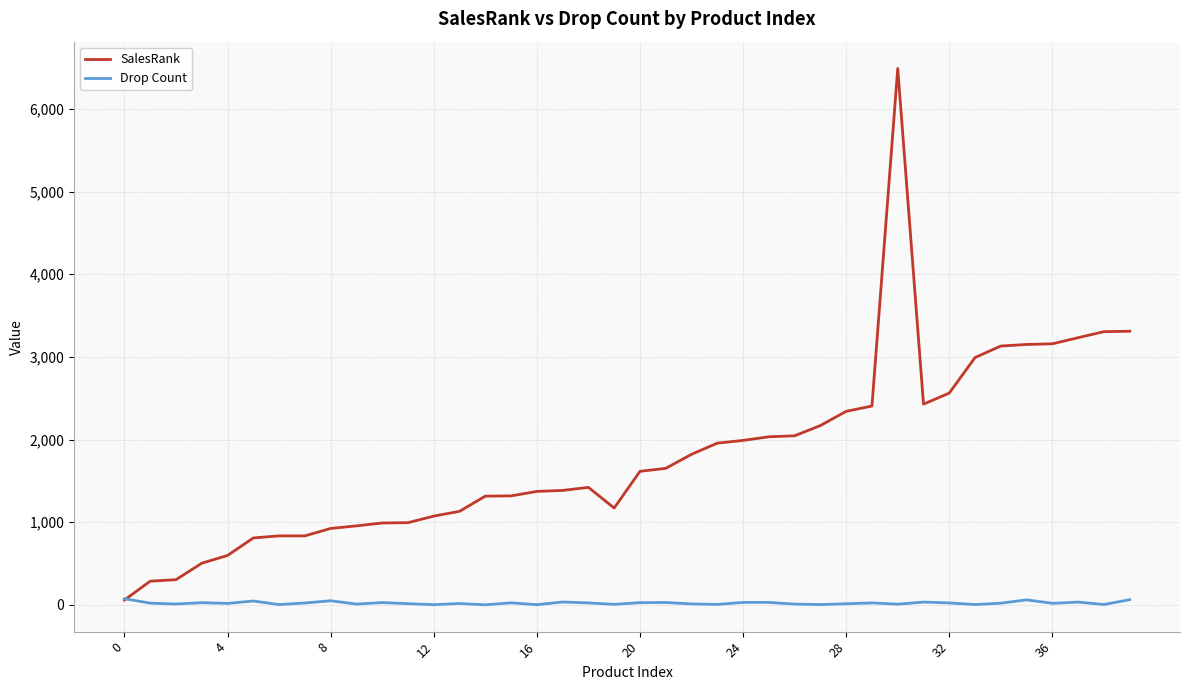

Rank the series by their maximum value, from lowest to highest.

Drop Count, SalesRank